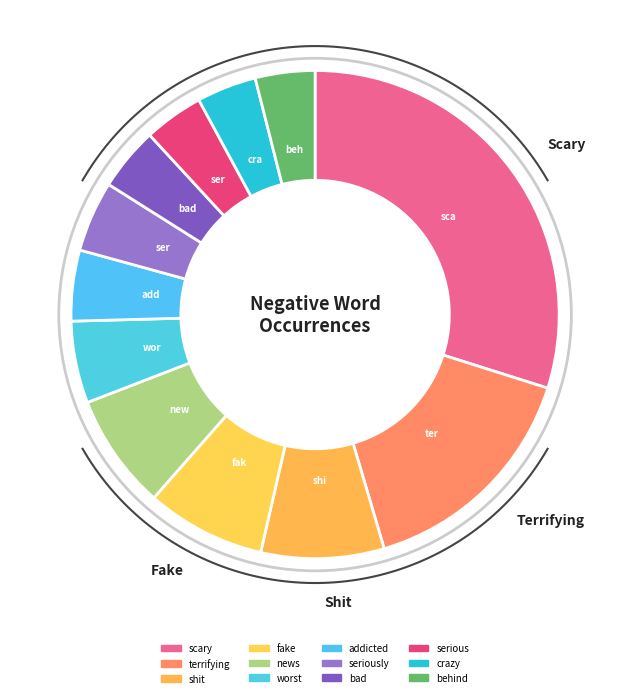

What is the largest slice in the pie chart?

scary